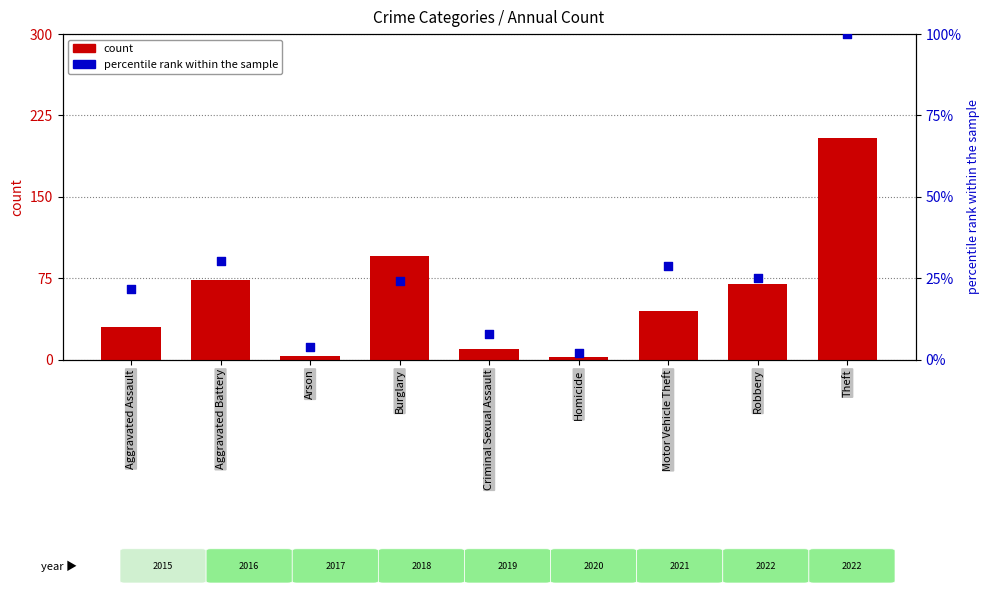

Approximately how many times larger is the value at Motor Vehicle Theft compared to Criminal Sexual Assault?

3.7